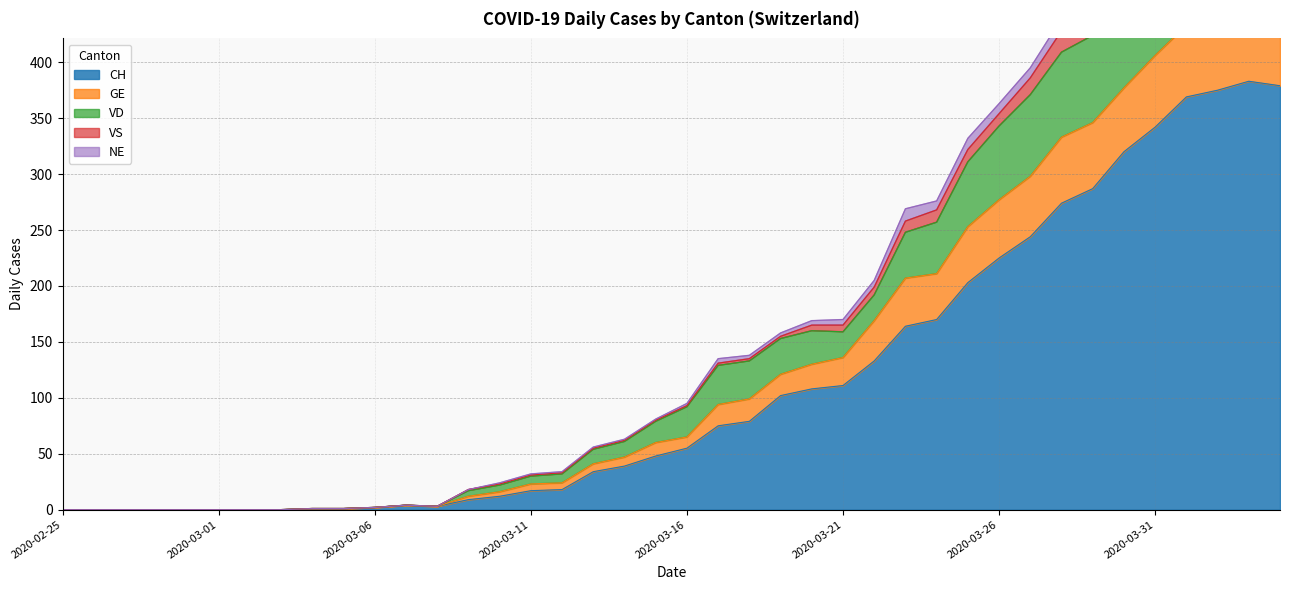

True or false: CH and VD intersect in this chart.

False